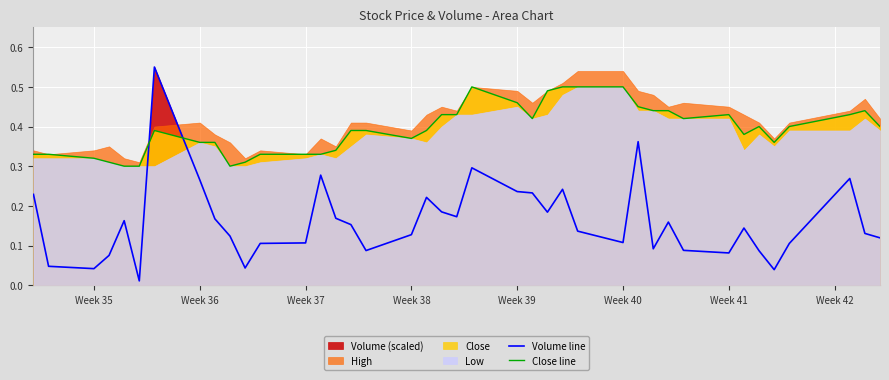

The value of Volume line at Week 40 is 0.0. True or false?

False